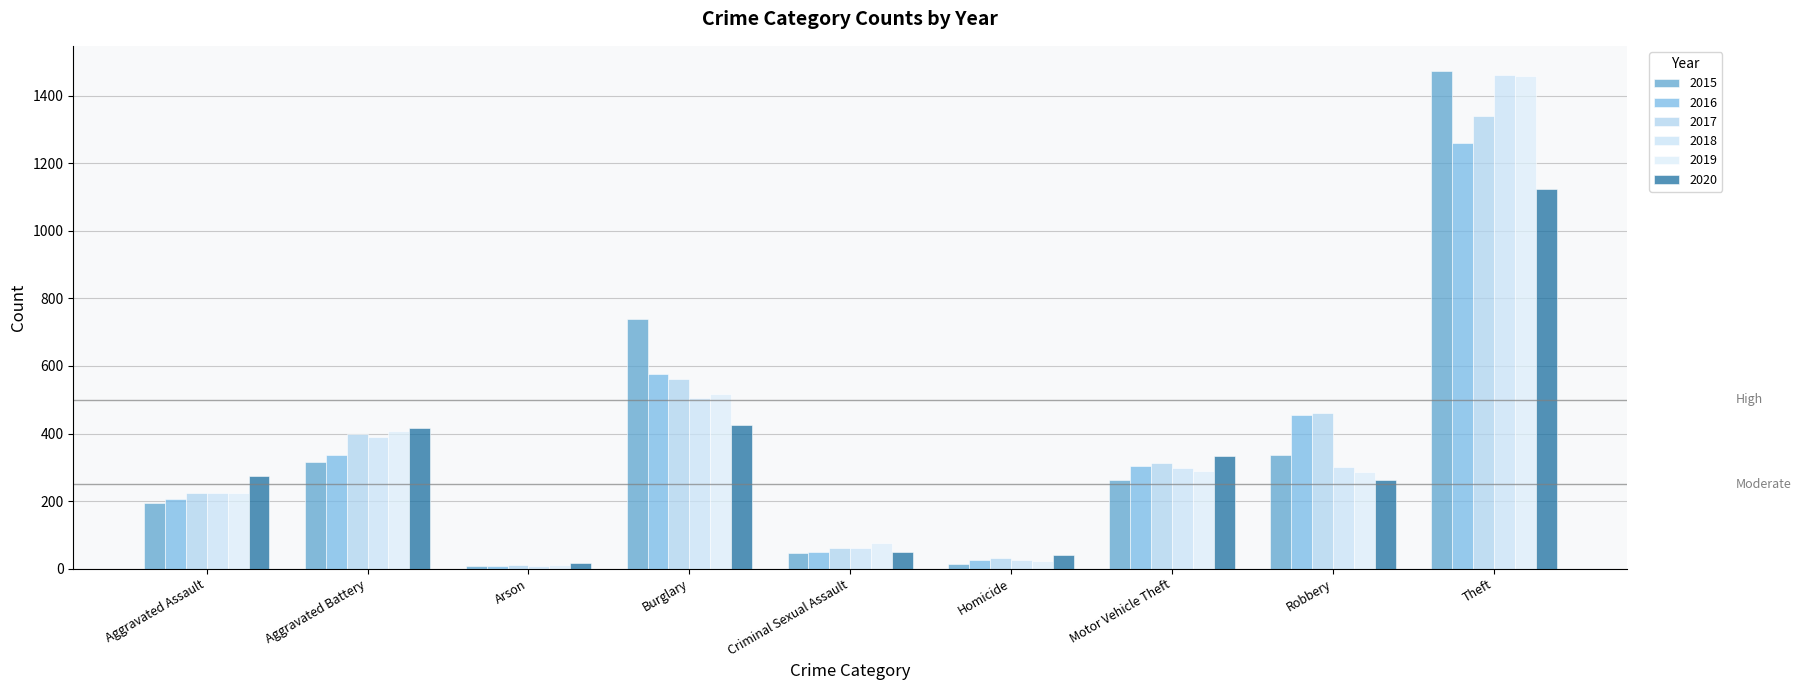

How many groups of bars are there?

9